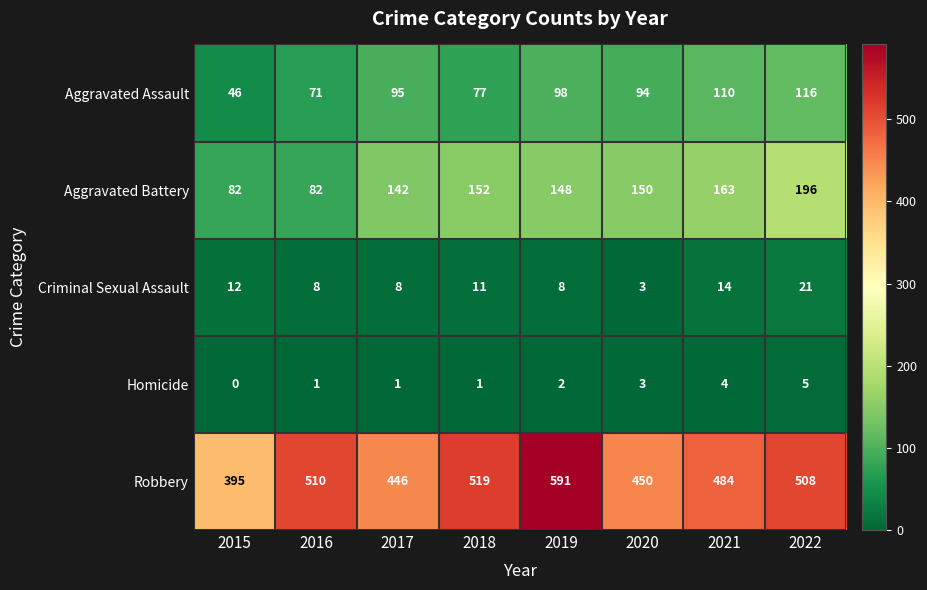

What is the approximate value of Aggravated Battery at 2016, to the nearest 50?

100